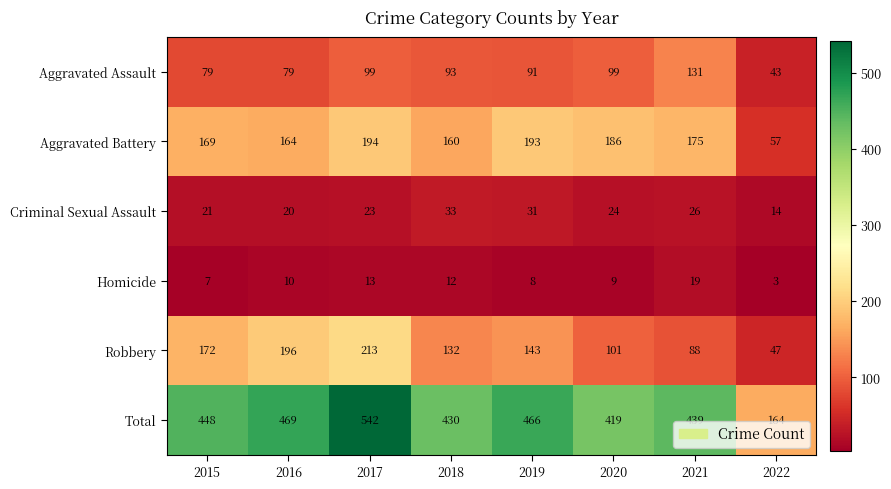

What value does the Aggravated Assault series have at 2022, to the nearest 10?

40